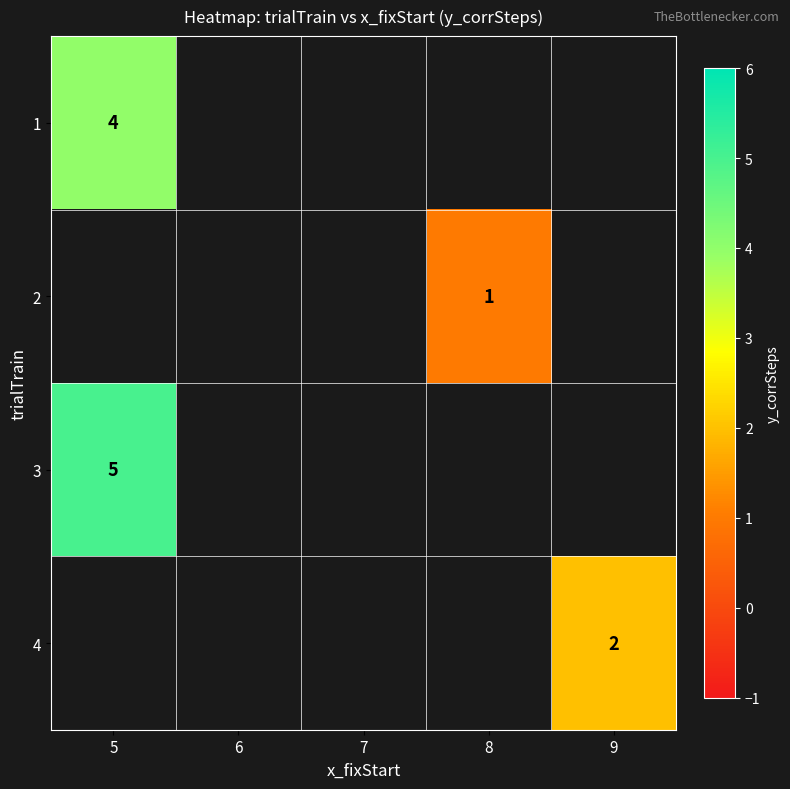

Rank the categories by 1 value from highest to lowest.

5, 6, 7, 8, 9